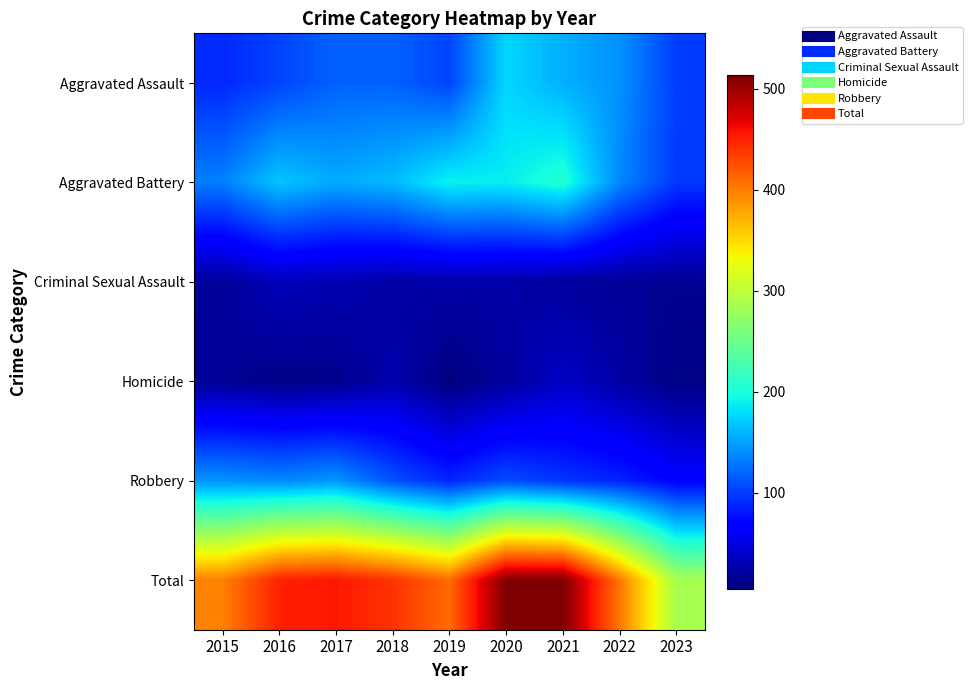

Reading right to left, list all the values displayed in this chart.

Aggravated Assault: 2023=100	2022=142	2021=157	2020=176	2019=103	2018=118	2017=118	2016=103	2015=89
Aggravated Battery: 2023=97	2022=137	2021=205	2020=188	2019=190	2018=163	2017=154	2016=168	2015=133
Criminal Sexual Assault: 2023=14	2022=16	2021=19	2020=24	2019=24	2018=23	2017=28	2016=32	2015=18
Homicide: 2023=8	2022=22	2021=37	2020=19	2019=5	2018=26	2017=11	2016=10	2015=15
Robbery: 2023=67	2022=86	2021=95	2020=107	2019=88	2018=110	2017=144	2016=137	2015=143
Total: 2023=286	2022=403	2021=513	2020=514	2019=410	2018=440	2017=455	2016=450	2015=398